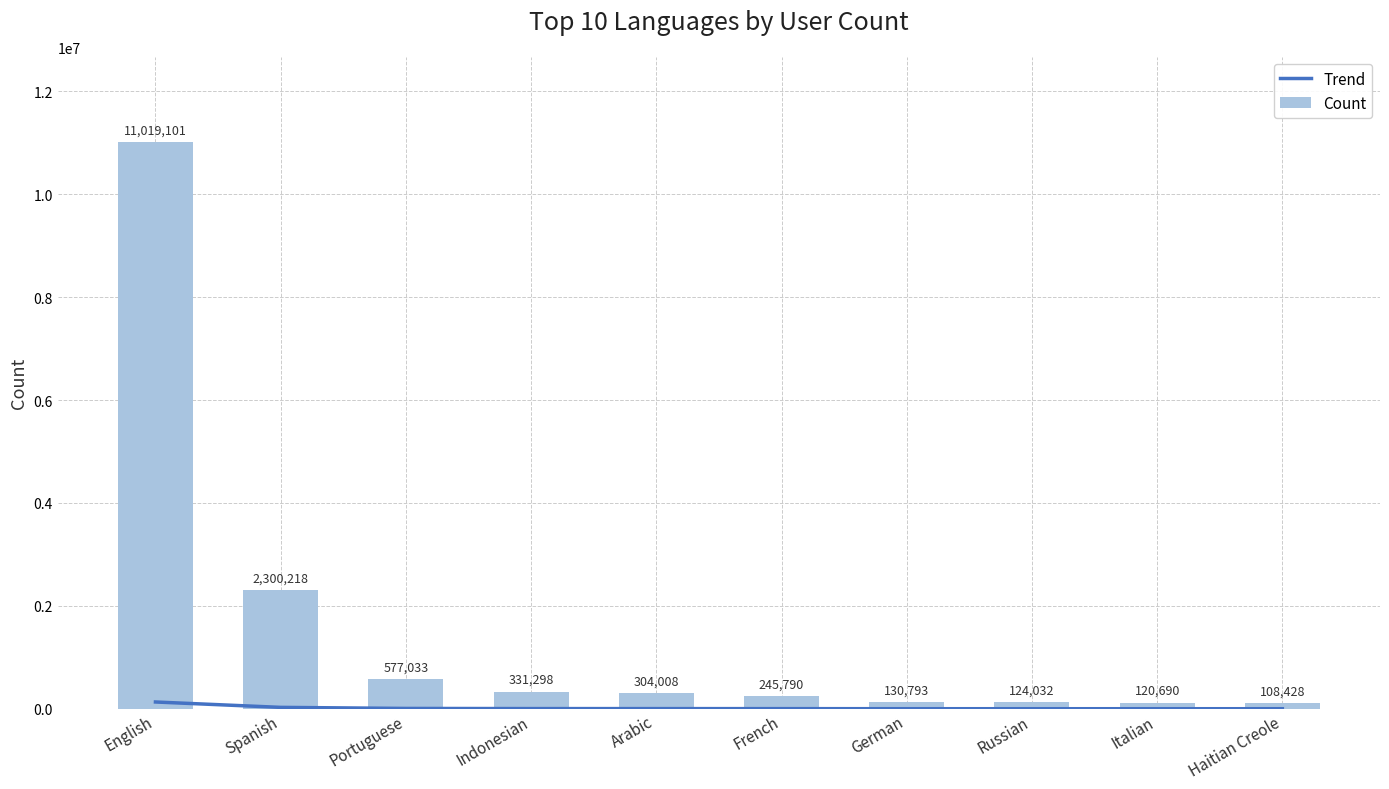

What are all the series names shown in the legend?

Trend, Count